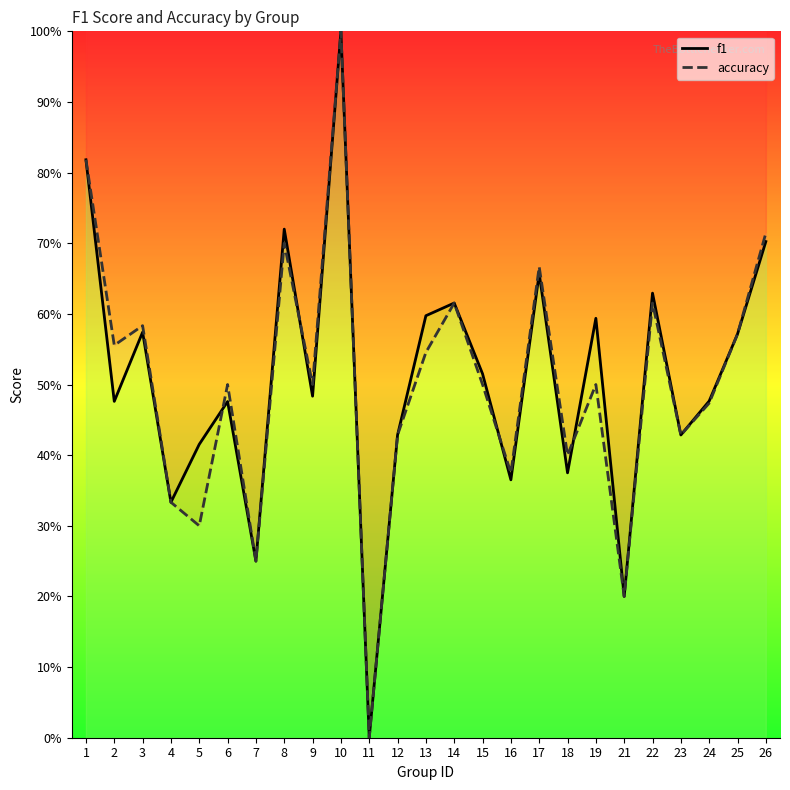

Rank the series by their average value, from highest to lowest.

f1, accuracy